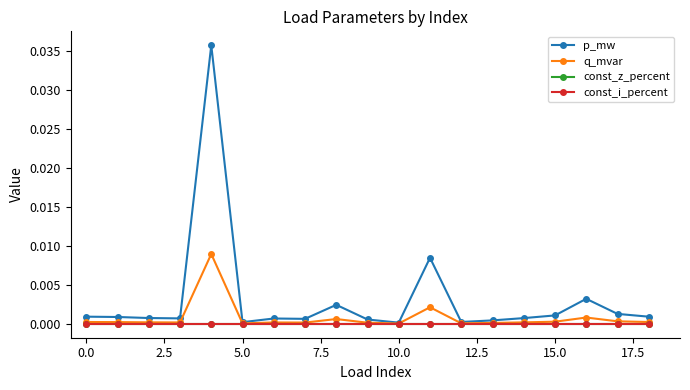

Rank the series by their maximum value, from lowest to highest.

const_z_percent, const_i_percent, q_mvar, p_mw